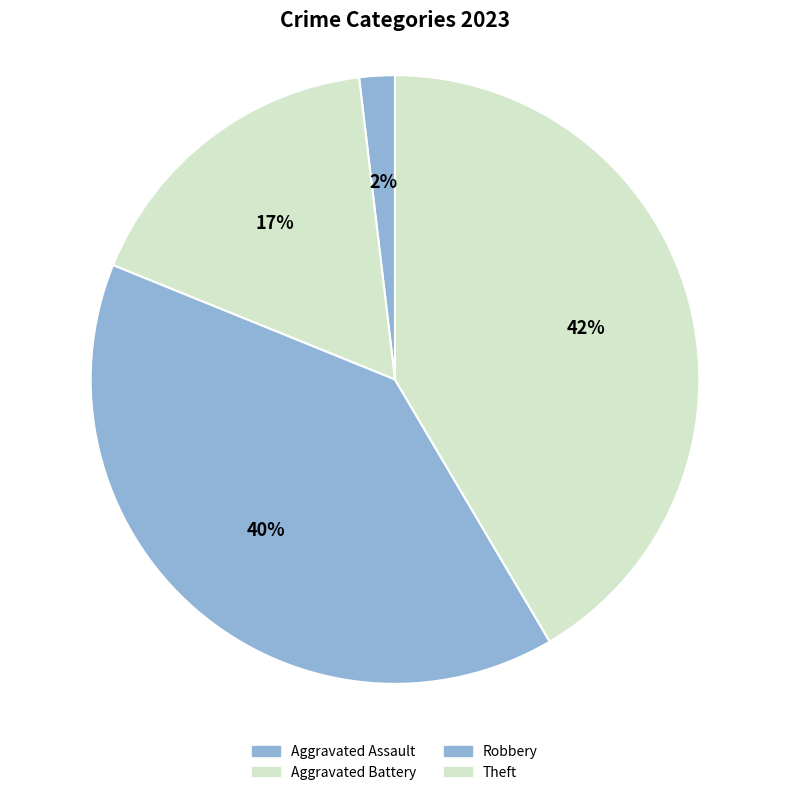

Which category has the biggest portion of the pie?

Theft